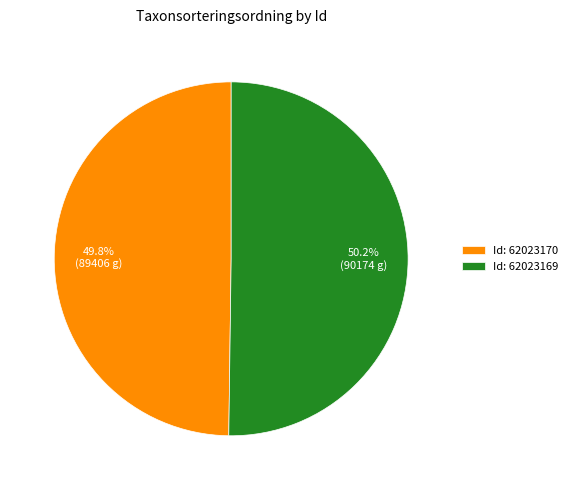

Is there a majority slice in this chart?

Yes